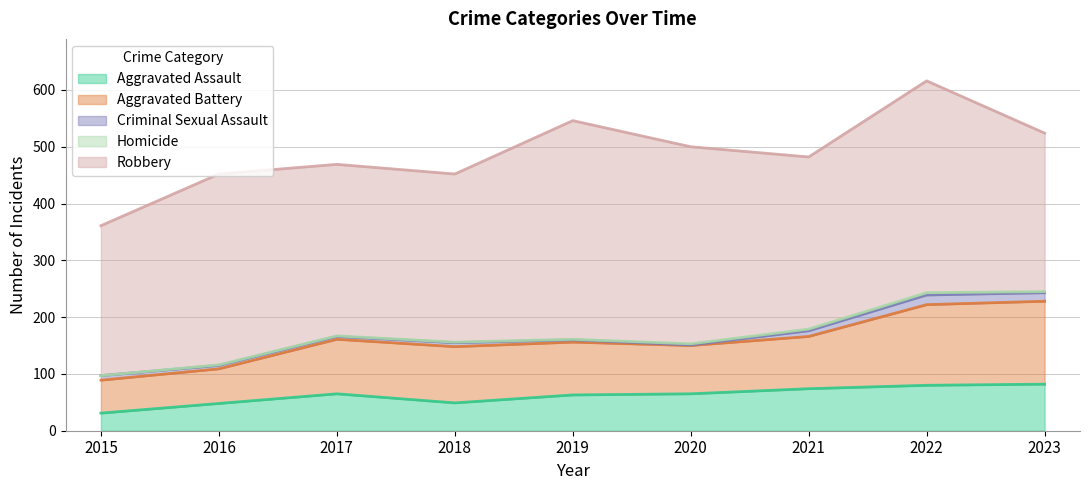

The Aggravated Assault series shows 136 at 2023. True or false?

False